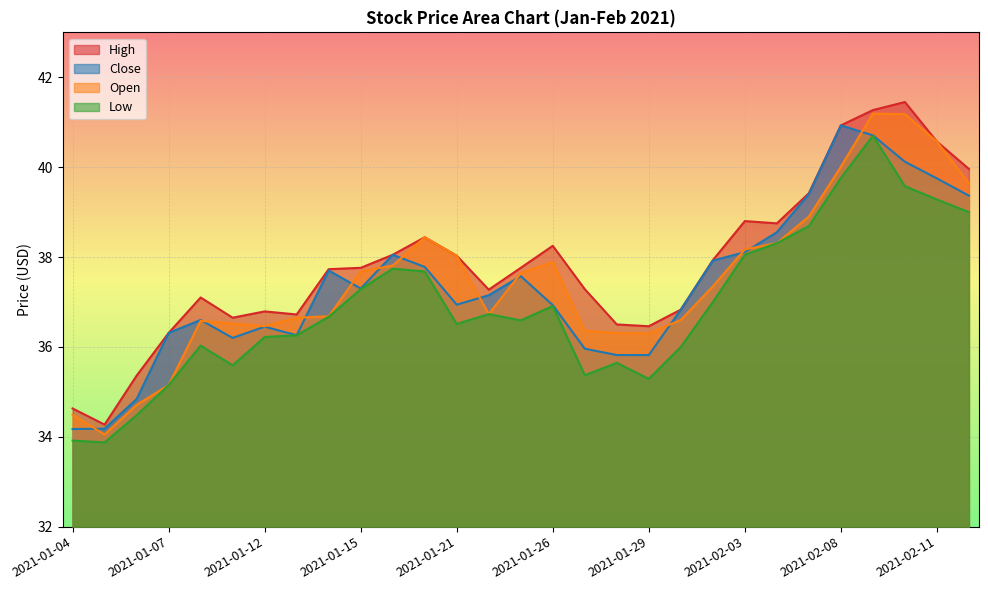

How many lines are shown in the chart?

4